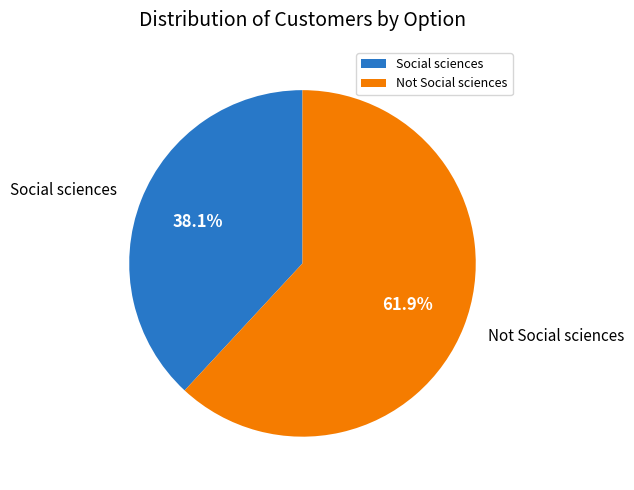

How many slices are in this pie chart?

2